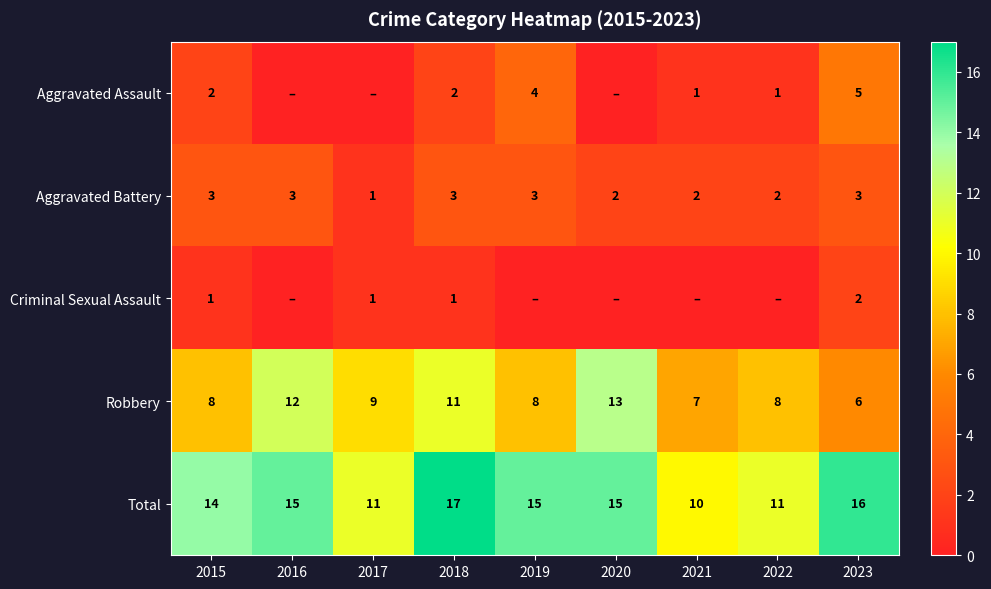

What is the spread (max minus min) of values at 2023?

14